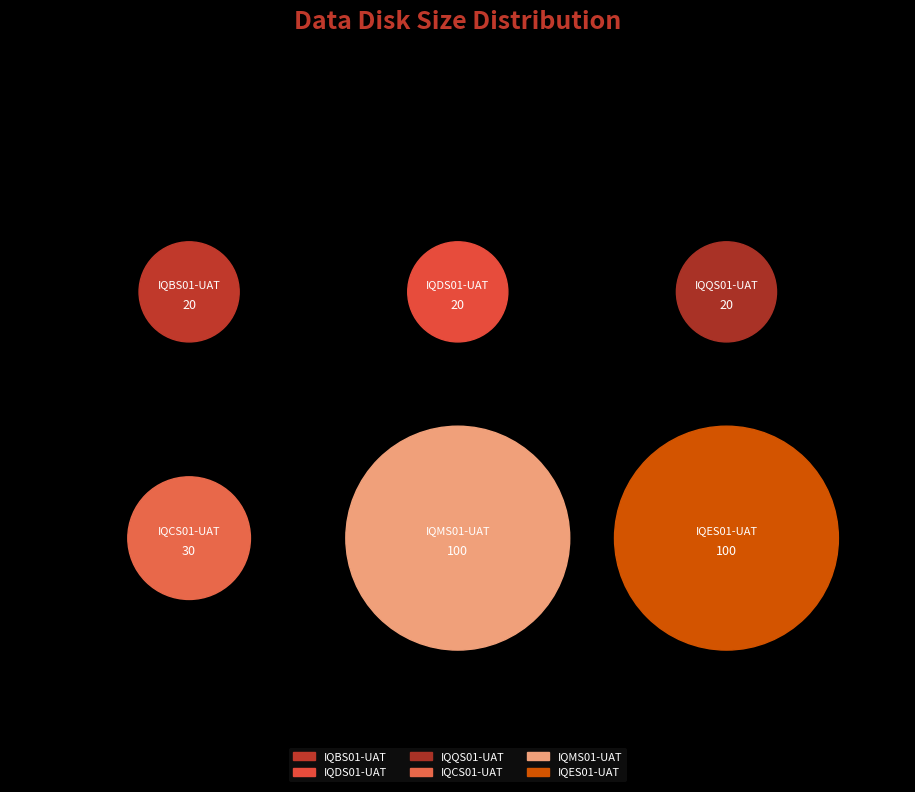

Between IQDS01-UAT and IQES01-UAT, which is larger?

IQES01-UAT